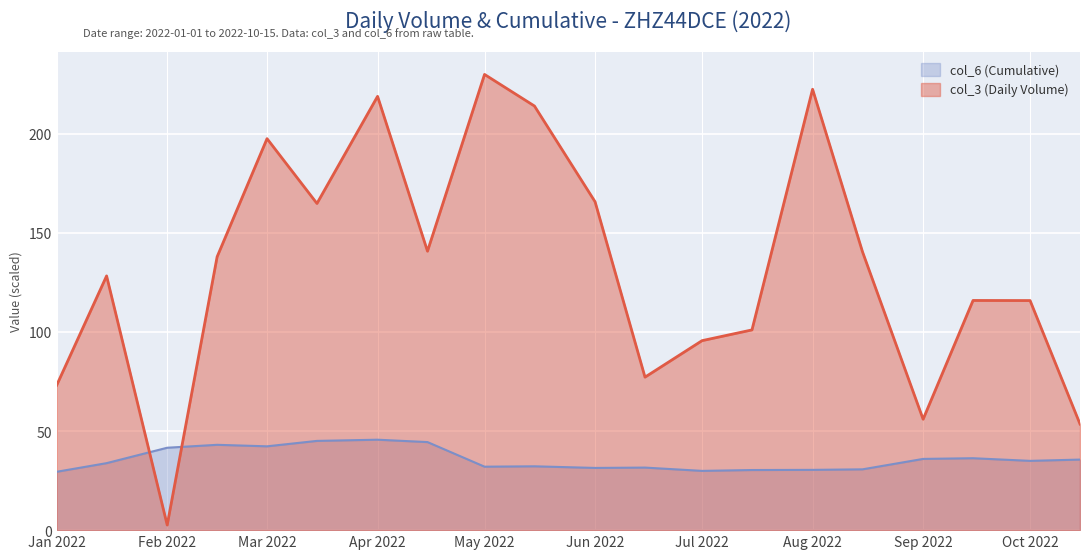

How many times do col_6 (Cumulative) and col_3 (Daily Volume) cross each other?

2